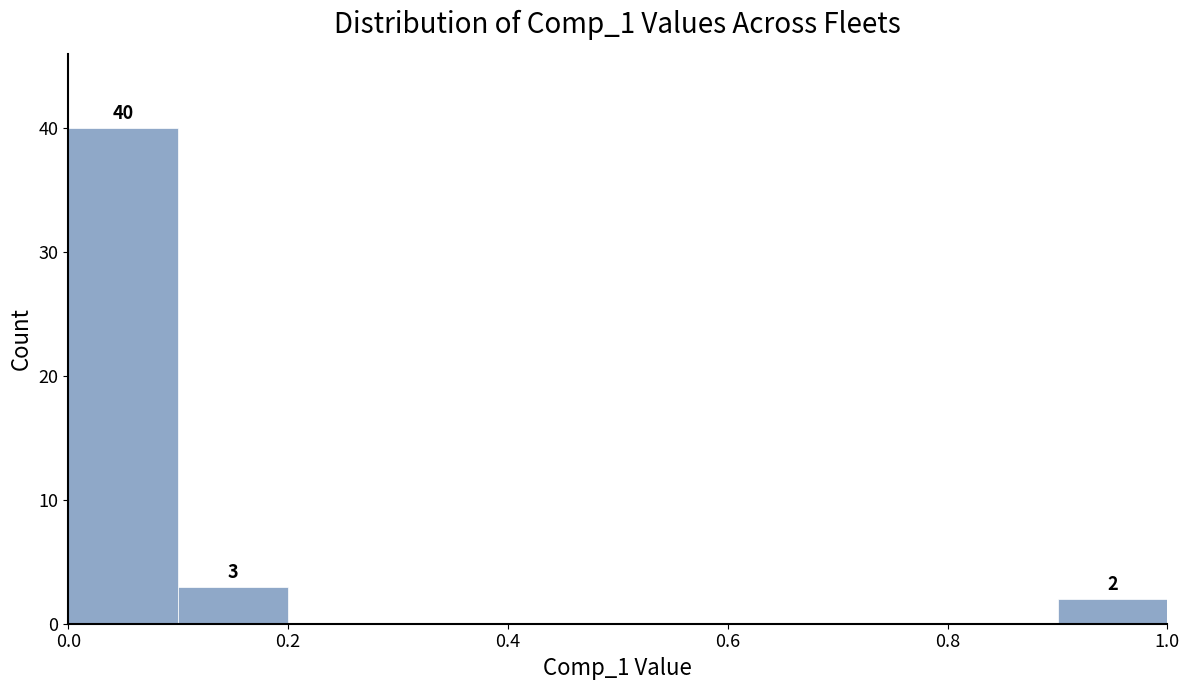

Which range on the x-axis has the tallest bar?

0.0 to 0.1